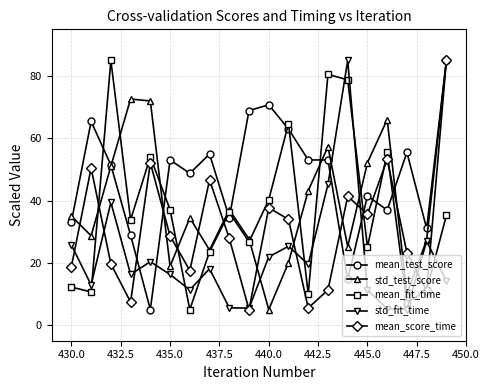

What are all the series names shown in the legend?

mean_test_score, std_test_score, mean_fit_time, std_fit_time, mean_score_time